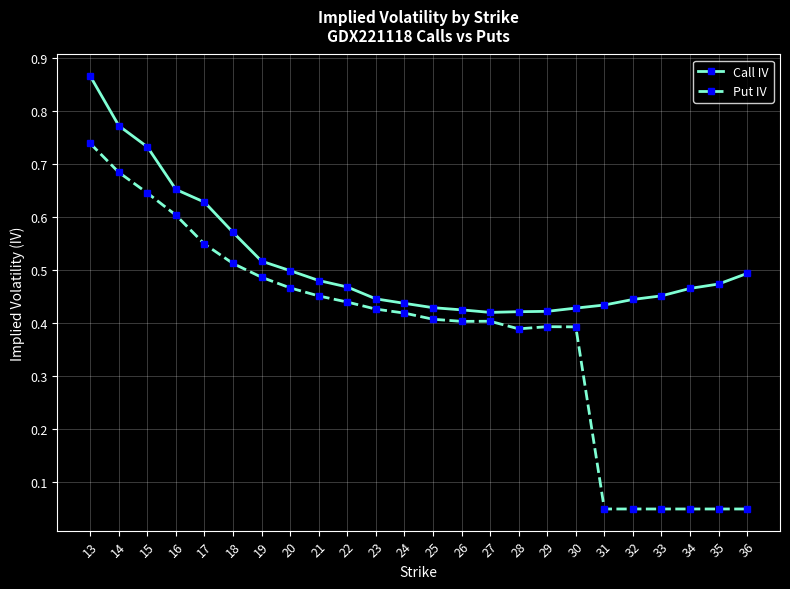

What is the total value across all series at 18?

1.1